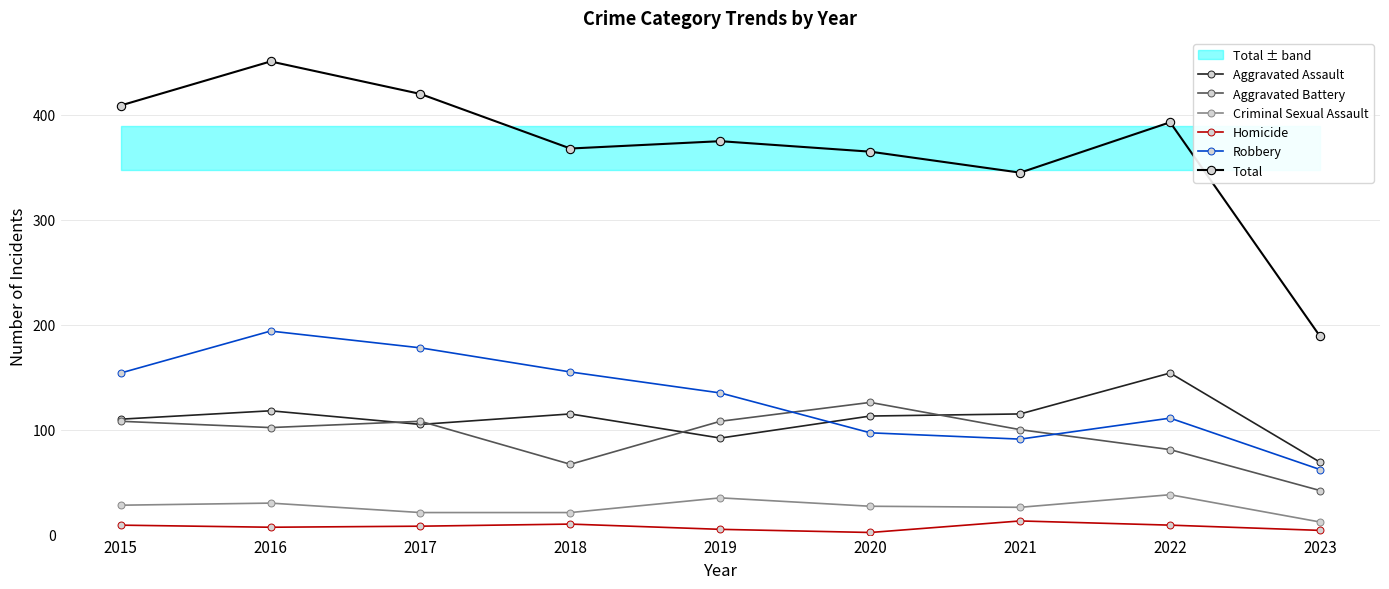

Which has a higher value, 2020 or 2019?

2020